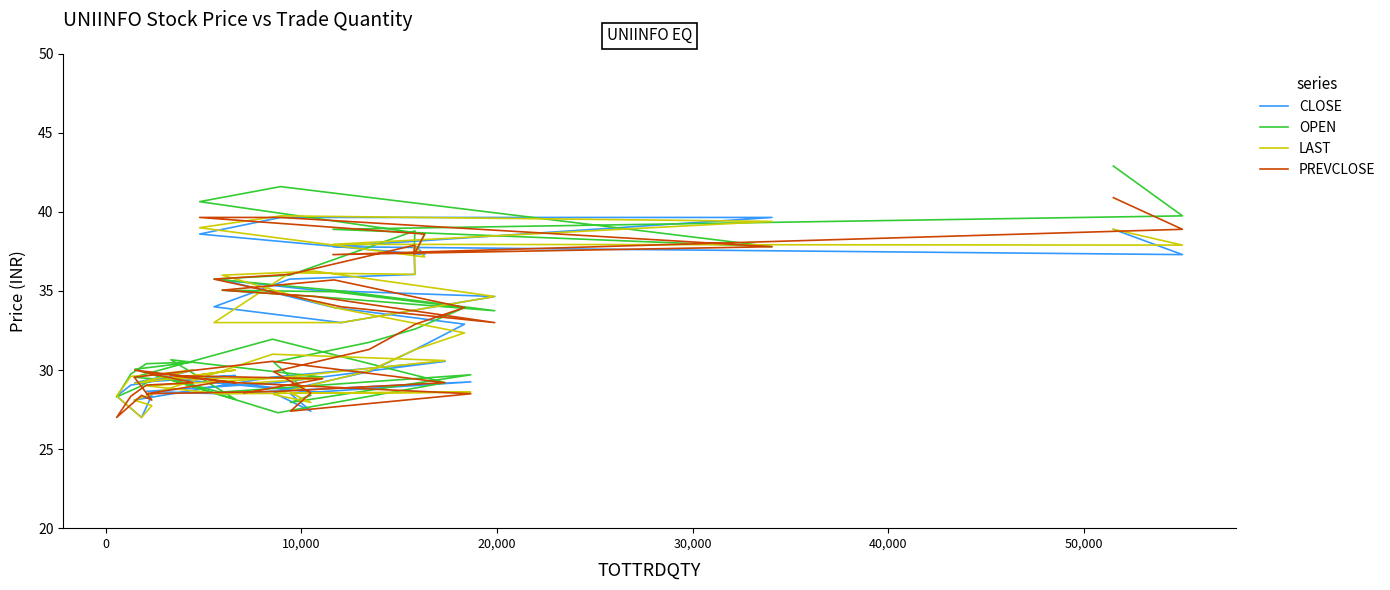

Rank the series by their maximum value, from highest to lowest.

OPEN, PREVCLOSE, LAST, CLOSE